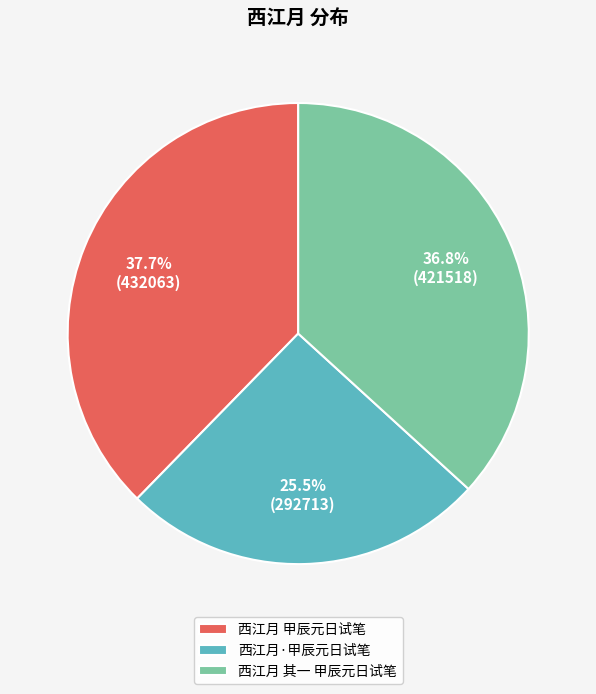

What portion of the pie excludes 西江月 甲辰元日试笔?

62.3%